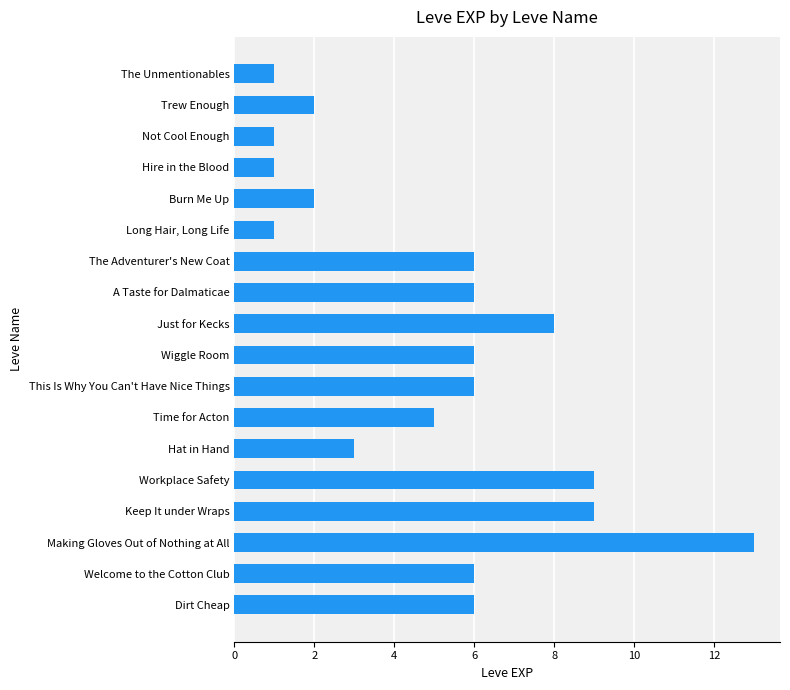

Which label corresponds to the largest value in the chart?

Making Gloves Out of Nothing at All